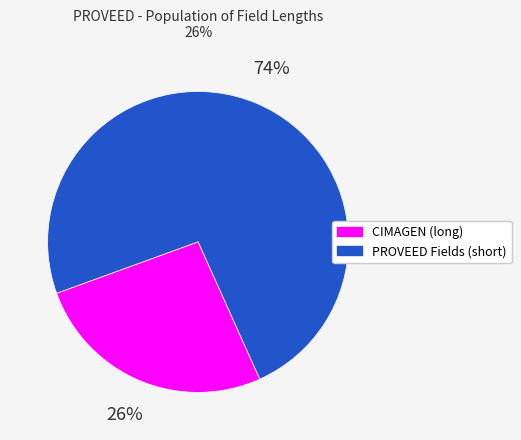

To the nearest percent, what is the average slice percentage?

50%